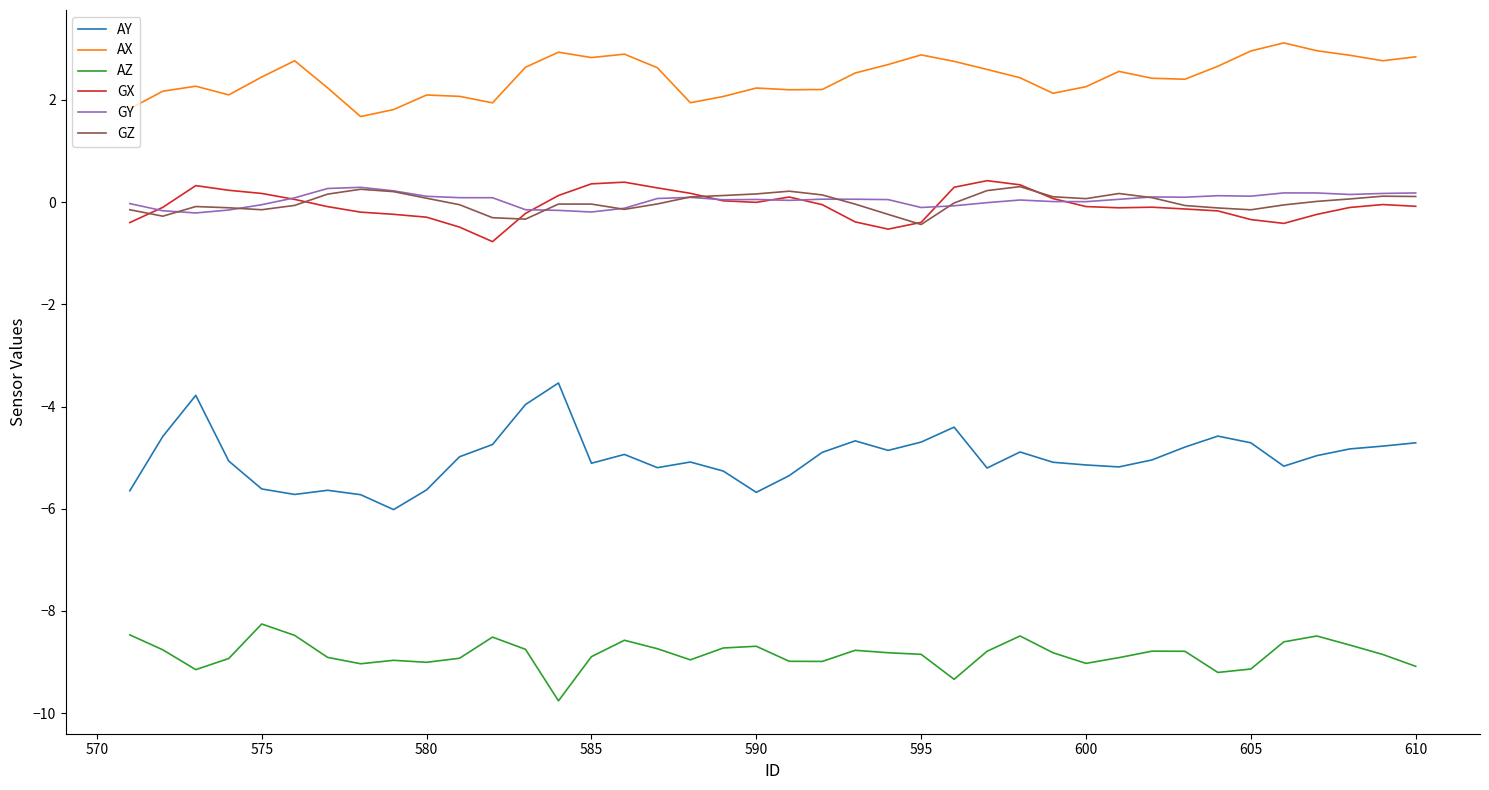

What is the greatest value displayed?

3.1